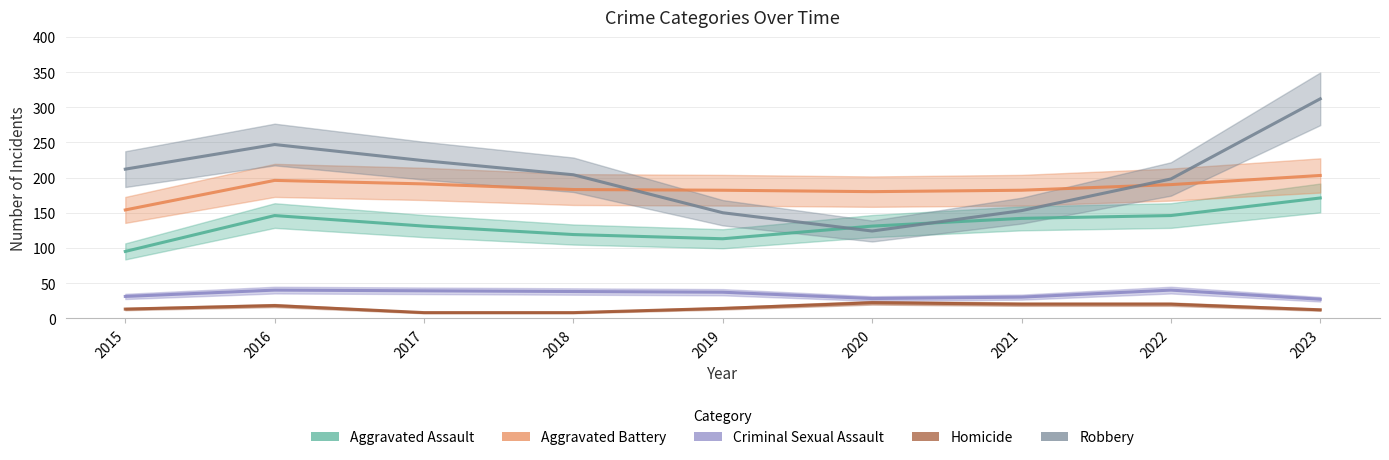

The value of Aggravated Assault at 2017 is 131. True or false?

True